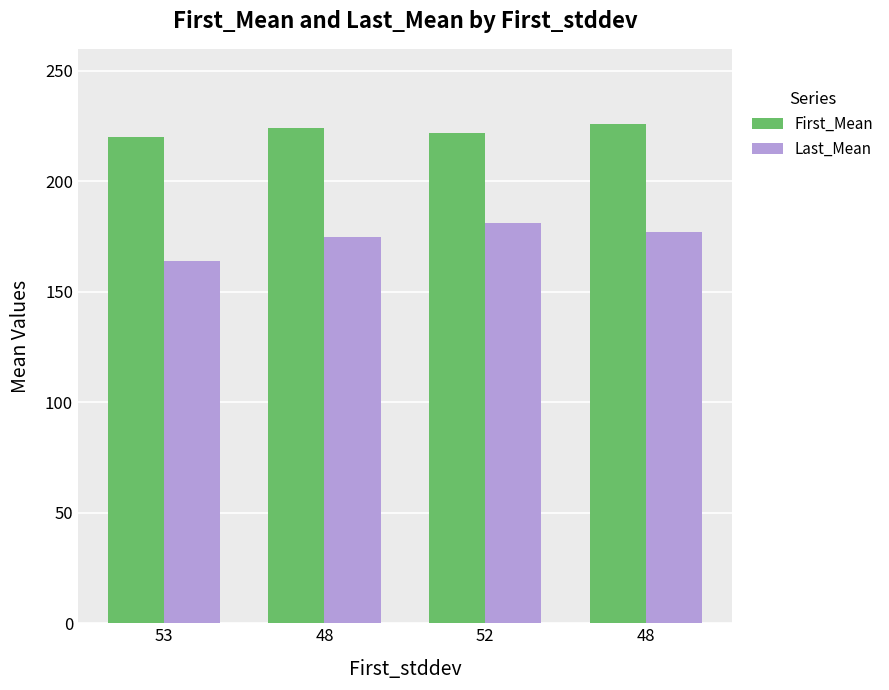

What is the difference between the maximum and minimum values in the First_Mean series?

6